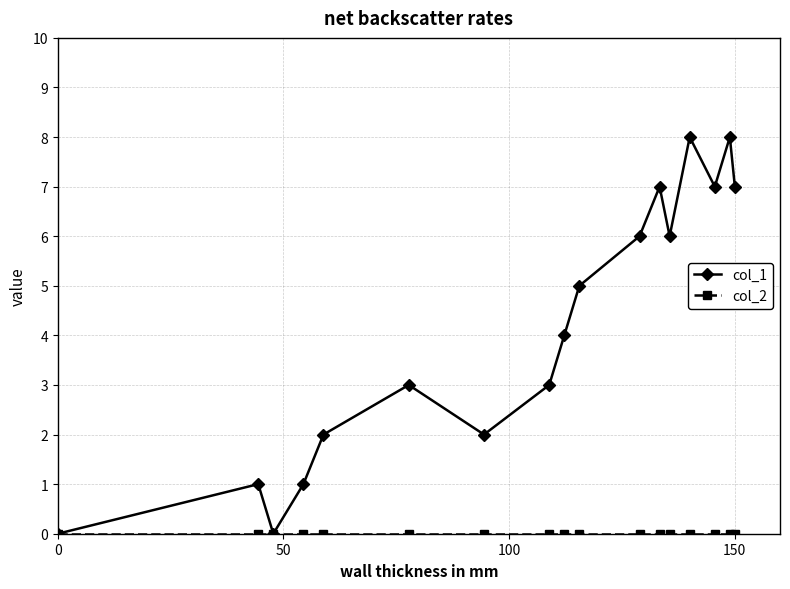

Which series has the largest total across all categories?

col_1